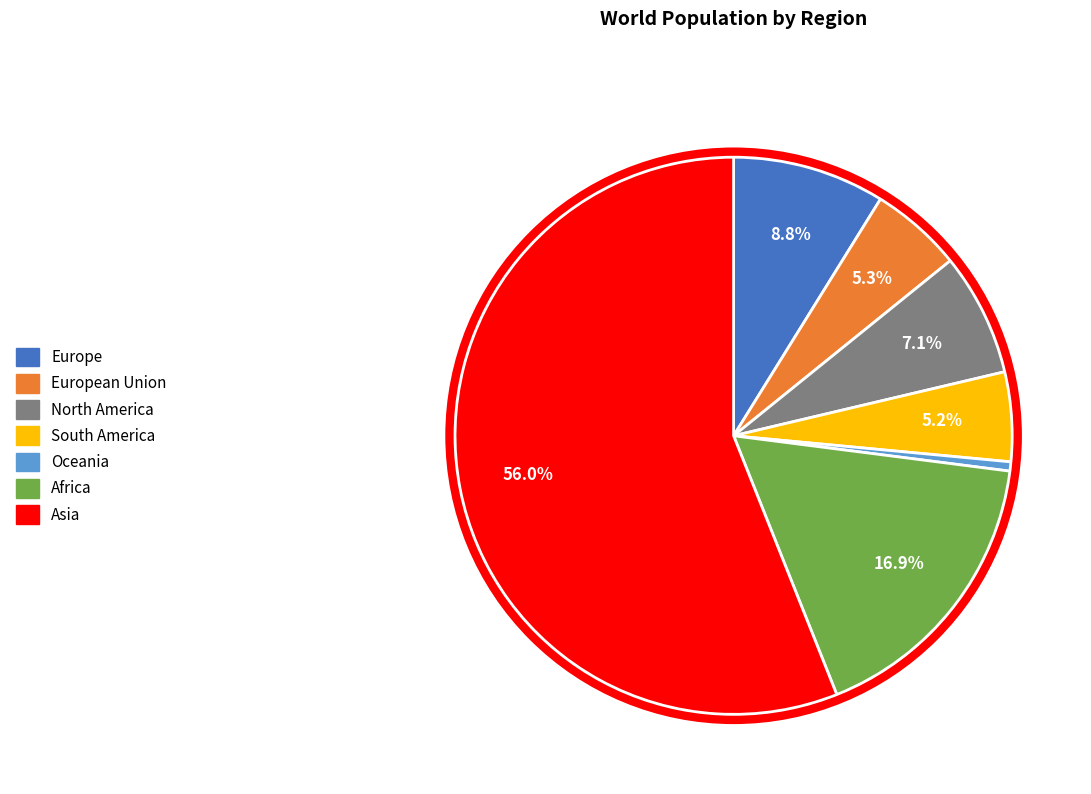

To the nearest percent, what portion does European Union represent?

5%